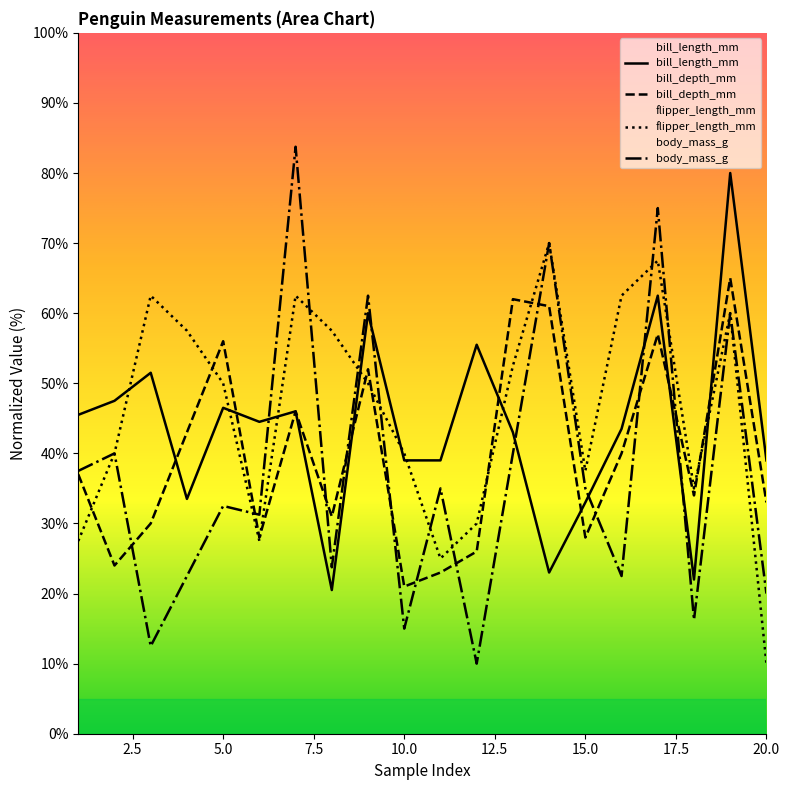

Reading right to left, transcribe all the data shown in this chart.

bill_length_mm: 39.0	80.0	22.0	62.5	43.5	33.0	23.0	43.0	55.5	39.0	39.0	60.0	20.5	46.0	44.5	46.5	33.5	51.5	47.5	45.5
bill_depth_mm: 33.0	65.0	34.0	57.0	40.0	28.0	61.0	62.0	26.0	23.0	21.0	52.0	31.0	46.0	28.0	56.0	43.0	30.0	24.0	37.0
flipper_length_mm: 10.0	60.0	35.0	67.5	62.5	37.5	70.0	52.5	30.0	25.0	40.0	50.0	57.5	62.5	27.5	50.0	57.5	62.5	40.0	27.5
body_mass_g_scaled: 20.0	60.0	16.2	75.0	22.5	35.0	70.0	40.0	10.0	35.0	15.0	62.5	23.8	83.8	31.2	32.5	22.5	12.5	40.0	37.5